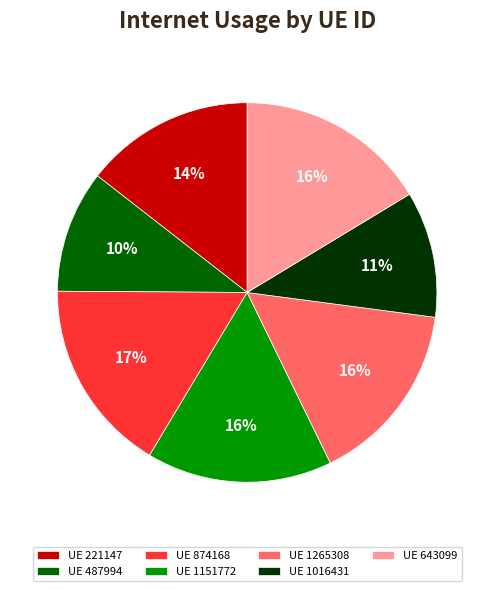

To the nearest percent, what is the difference between the UE 1151772 and UE 874168 slice percentages?

1%